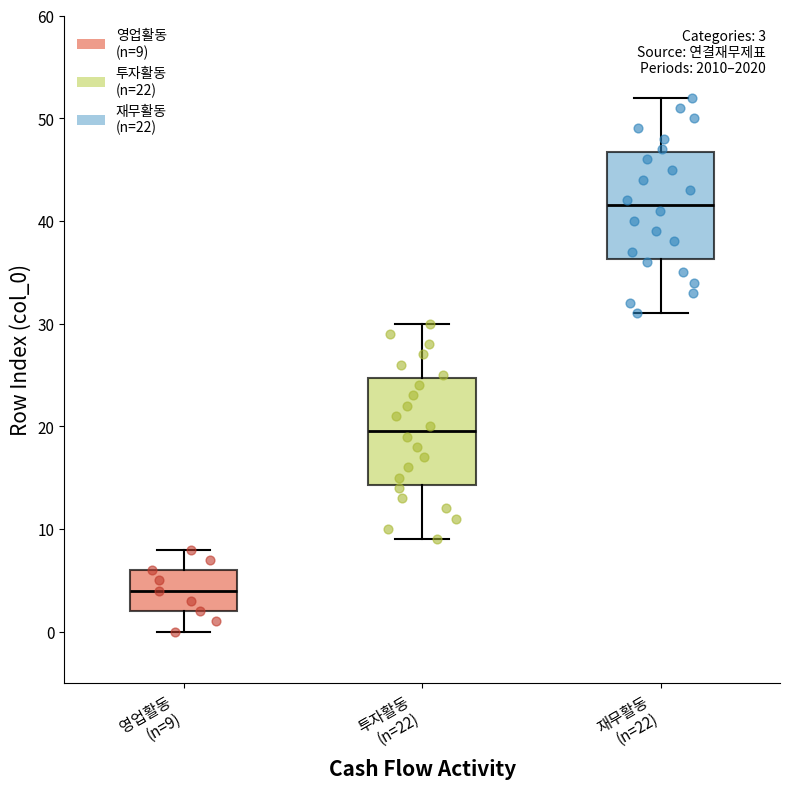

Which box's median line is the lowest?

영업활동 (n=9)